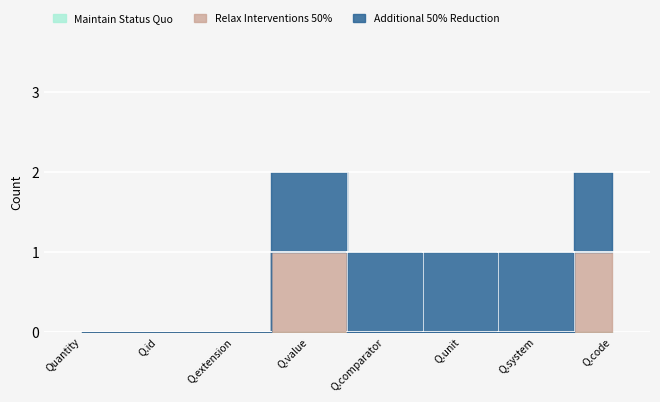

List the series in order of their peak value, lowest first.

Maintain Status Quo, Relax Interventions 50%, Additional 50% Reduction